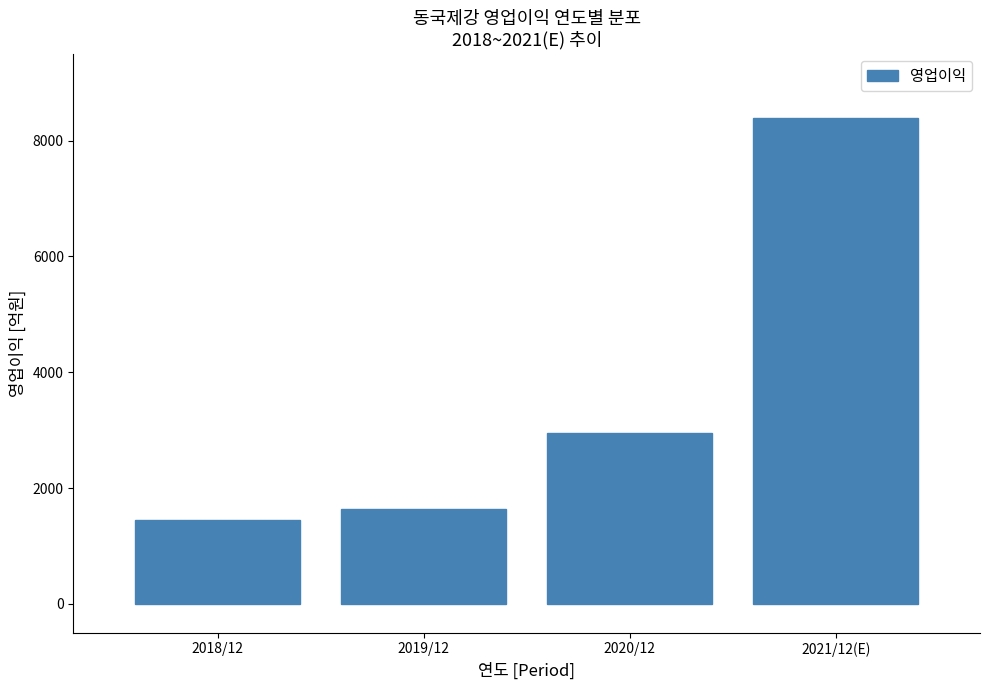

Reading right to left, what are all the values shown in this chart?

8388	2947	1646	1450